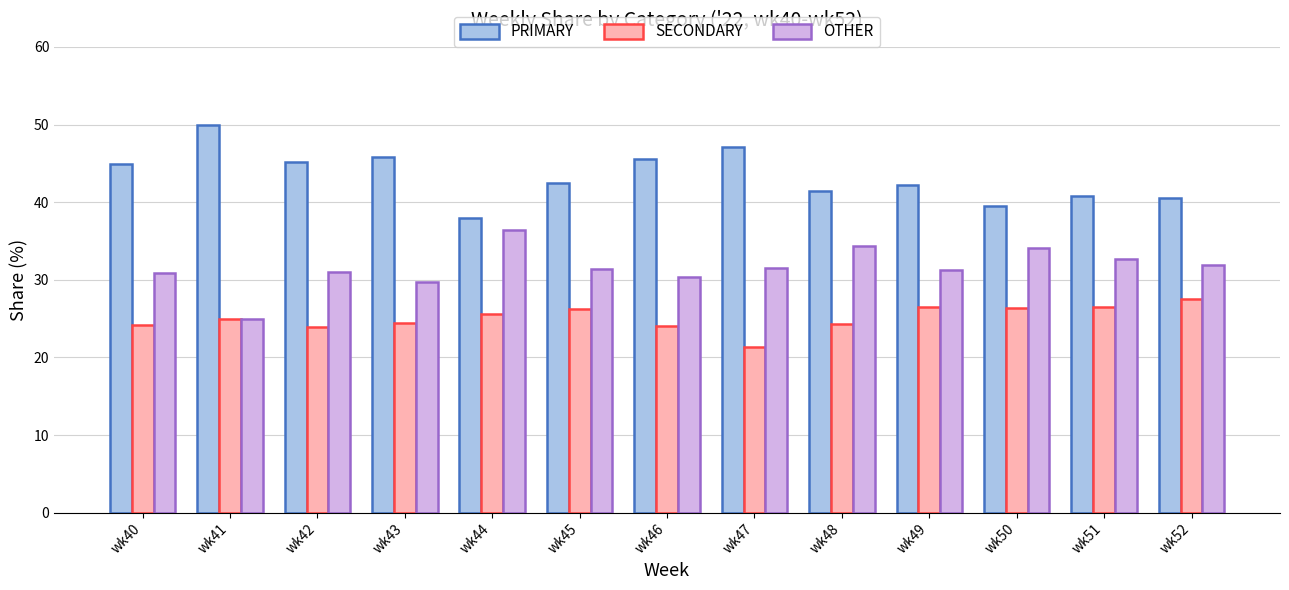

What is the greatest value displayed?

50.0